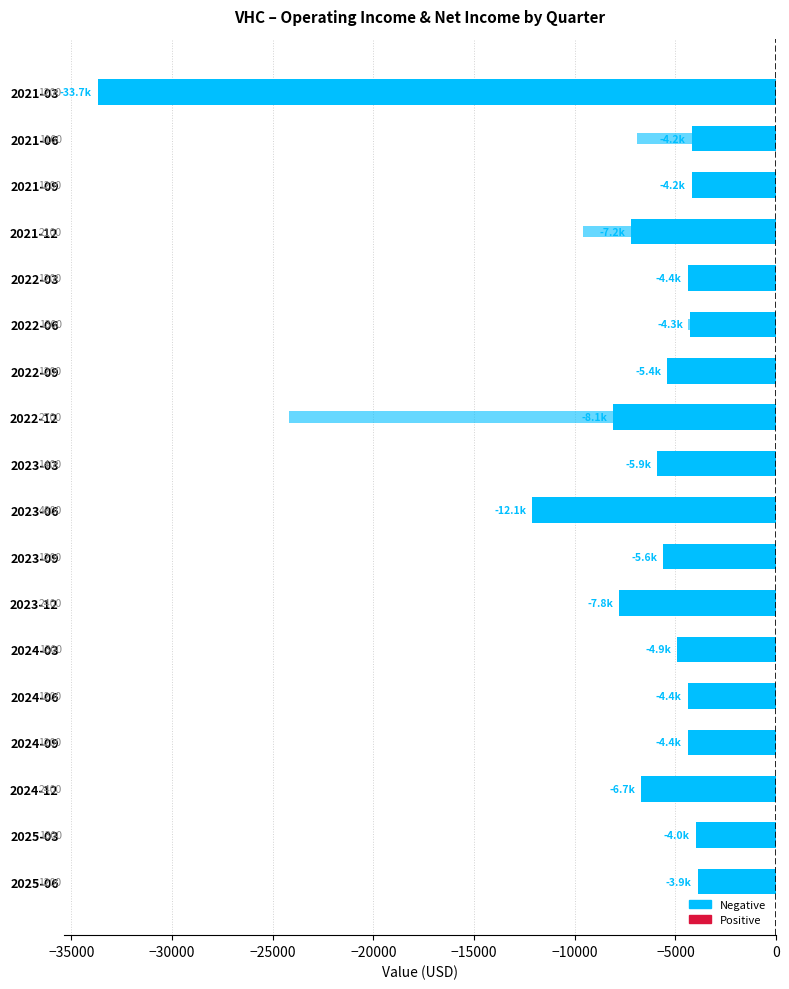

Count the number of data series in this chart.

2